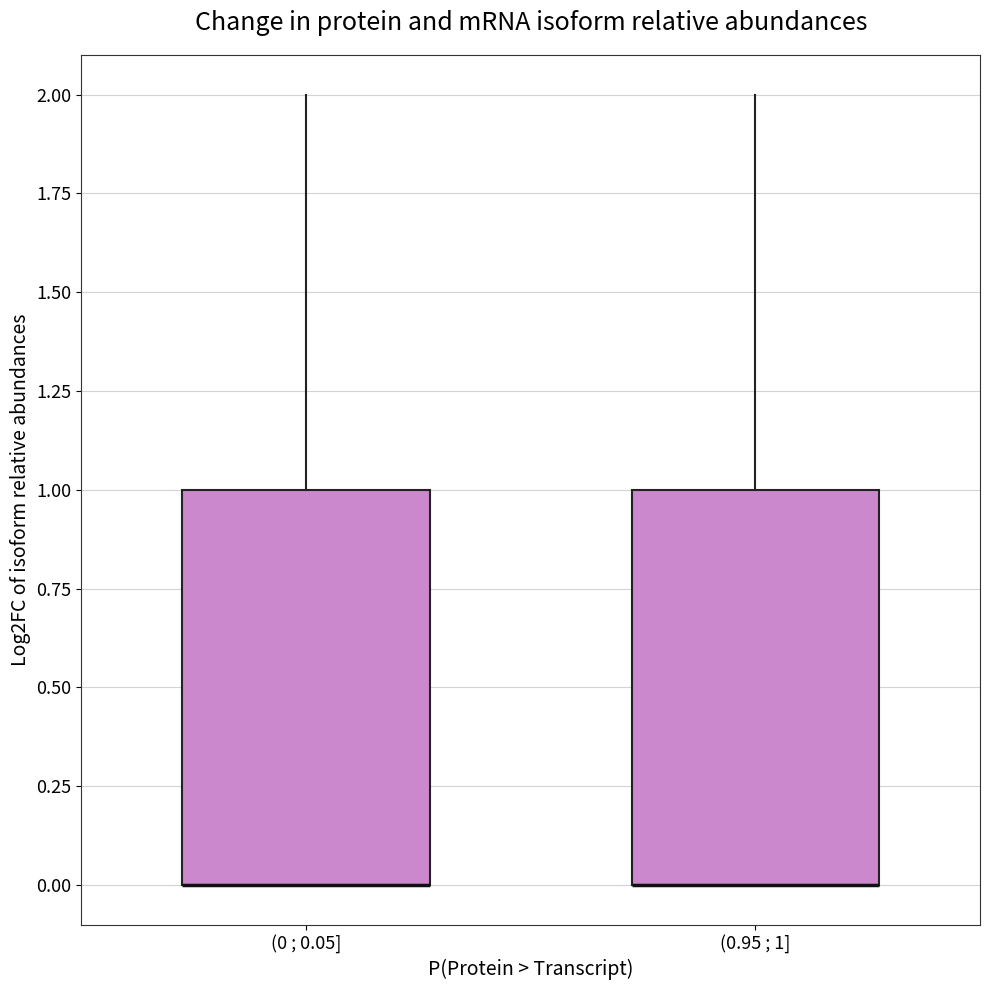

Where is the lower edge of the box for (0 ; 0.05] on the y-axis? The values are not printed on the chart, so give them approximately, as read against the axis.

0